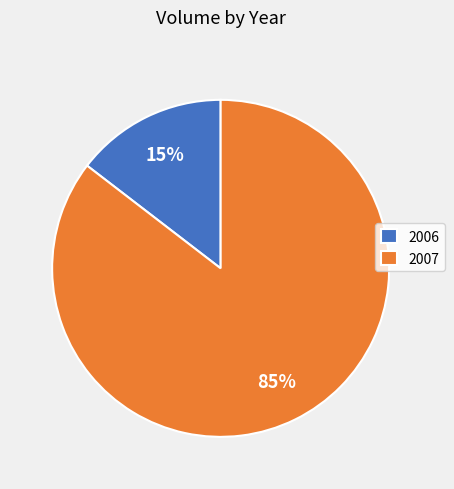

What percentage is the 2006 slice, to the nearest percent?

15%